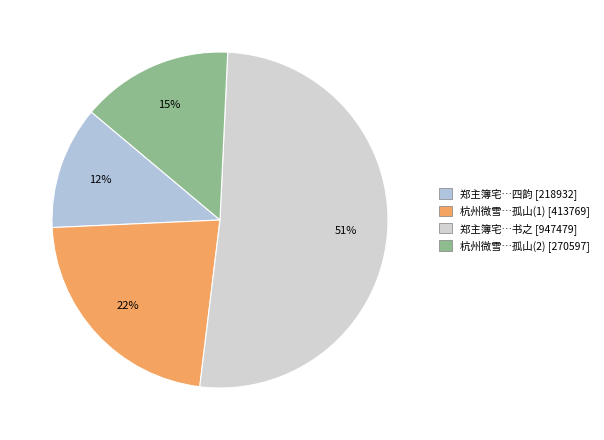

How many slices are in this pie chart?

4